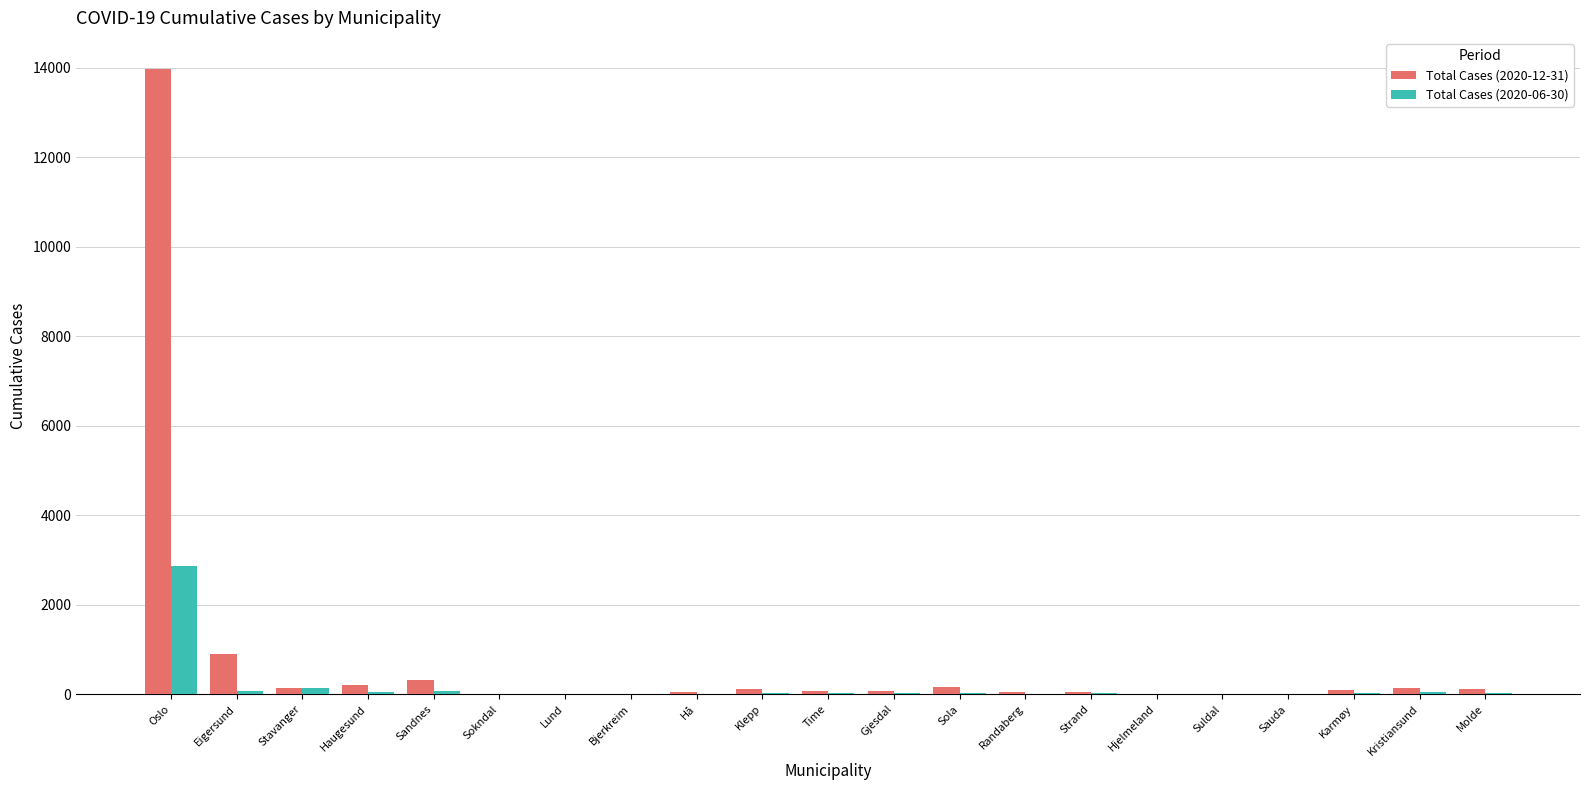

What is the total value across all series at Lund?

18